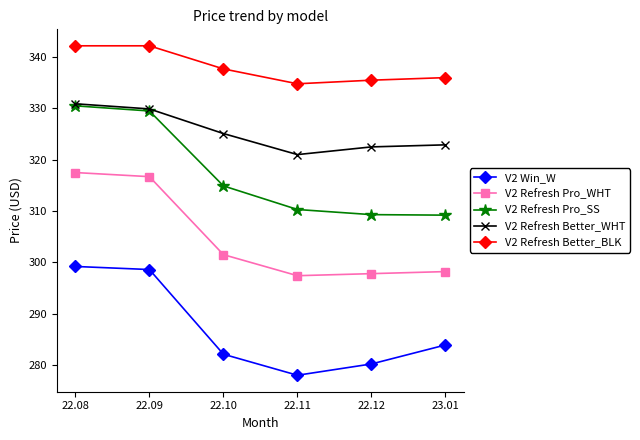

True or false: V2 Refresh Pro_WHT and V2 Refresh Better_WHT intersect in this chart.

False